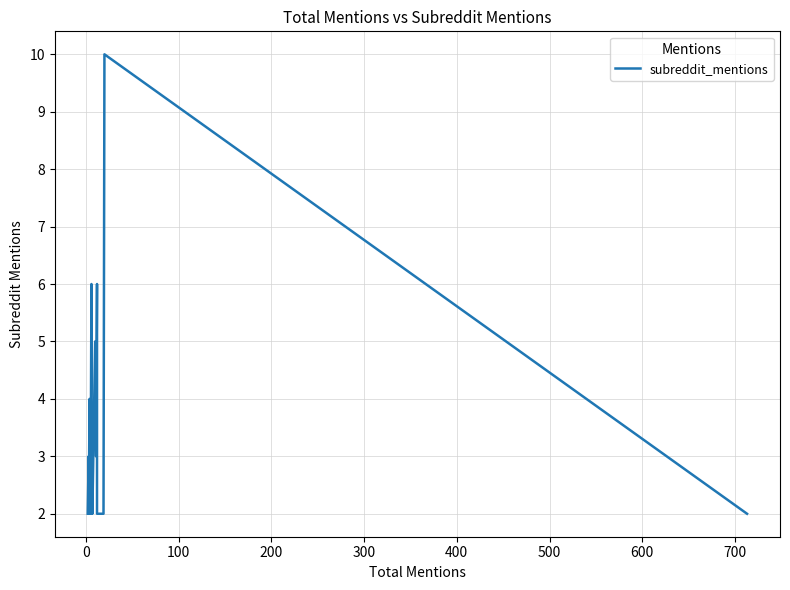

True or false: the data shows 8 at 33.

False